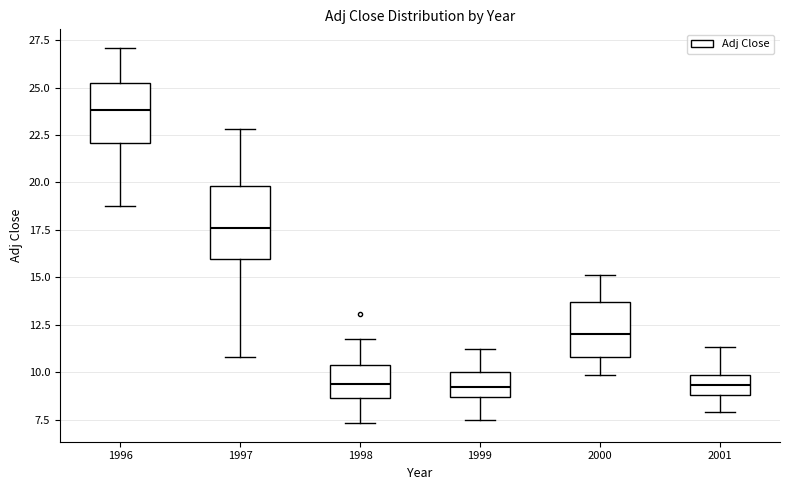

Reading left to right, transcribe this box plot: for each box, give where its median line is, the range the box spans, and where its two whiskers end, as read against the y-axis. The values are not printed on the chart, so give them approximately, as read against the axis.

1996: median 24.0, box 22.0 to 25.0, whiskers 19.0 to 27.0
1997: median 17.5, box 16.0 to 20.0, whiskers 11.0 to 23.0
1998: median 9.5, box 8.5 to 10.5, whiskers 7.5 to 11.5
1999: median 9.0, box 8.5 to 10.0, whiskers 7.5 to 11.0
2000: median 12.0, box 11.0 to 13.5, whiskers 10.0 to 15.0
2001: median 9.5, box 9.0 to 10.0, whiskers 8.0 to 11.5